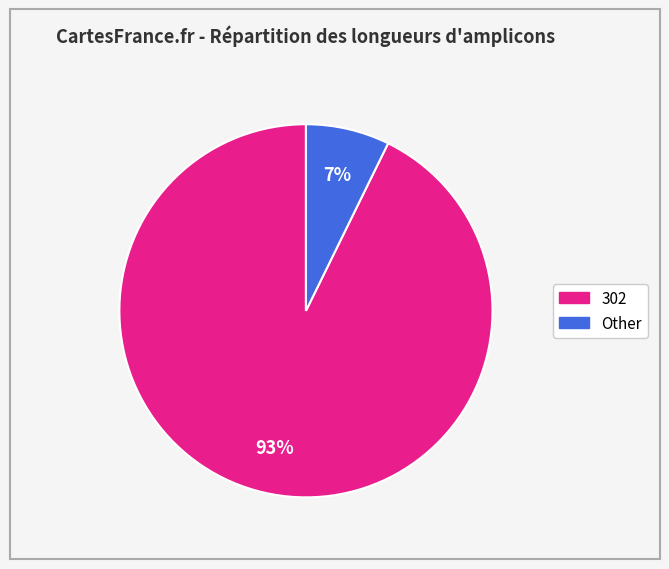

To the nearest percent, what is the average slice percentage?

50%